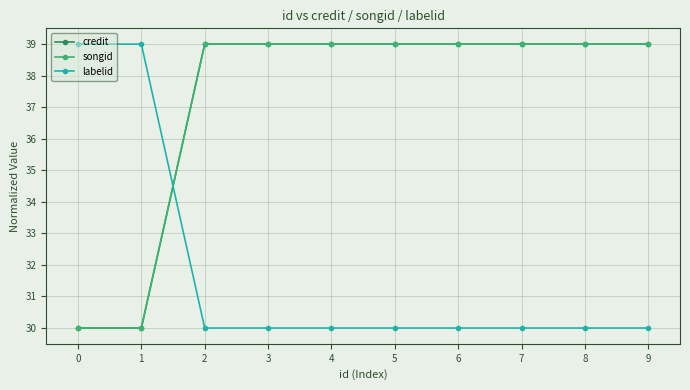

How many distinct data groups are displayed?

3